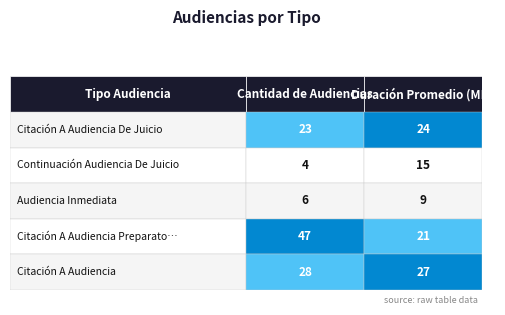

What is the minimum value for Audiencia Inmediata?

6